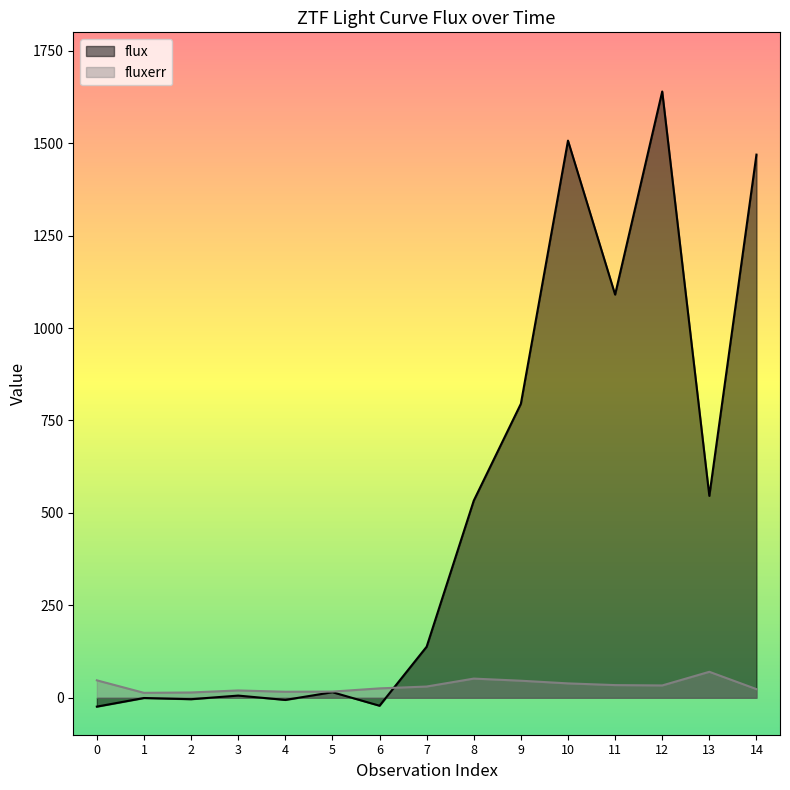

Which series has the largest range (max minus min)?

flux